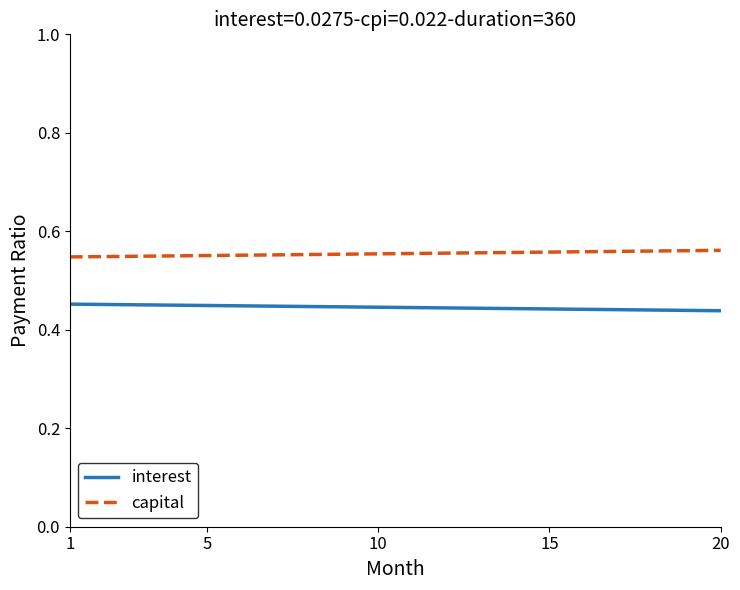

True or false: capital and interest intersect in this chart.

False